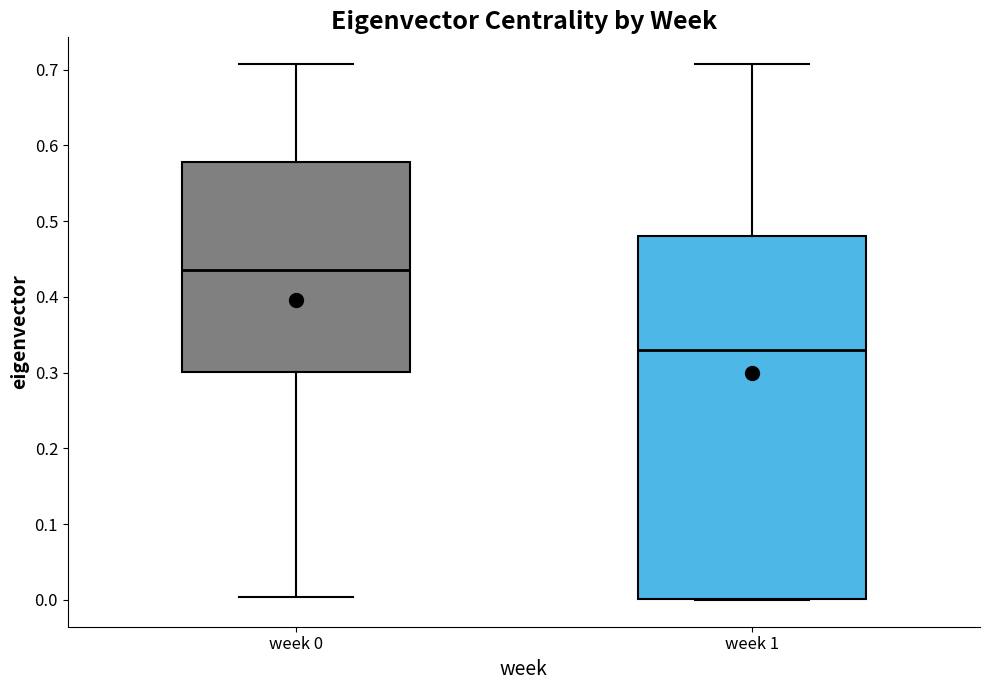

Which box's median line is the lowest?

week 1